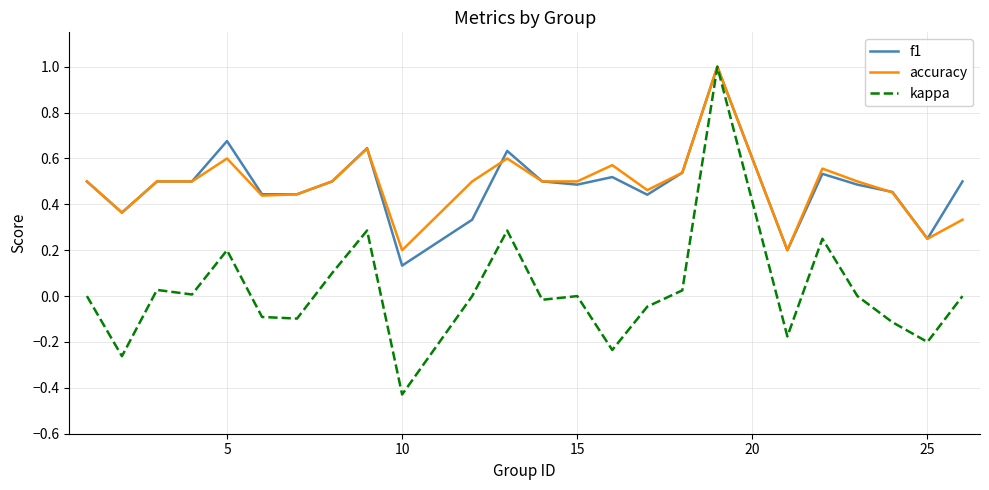

What are all the series names shown in the legend?

f1, accuracy, kappa